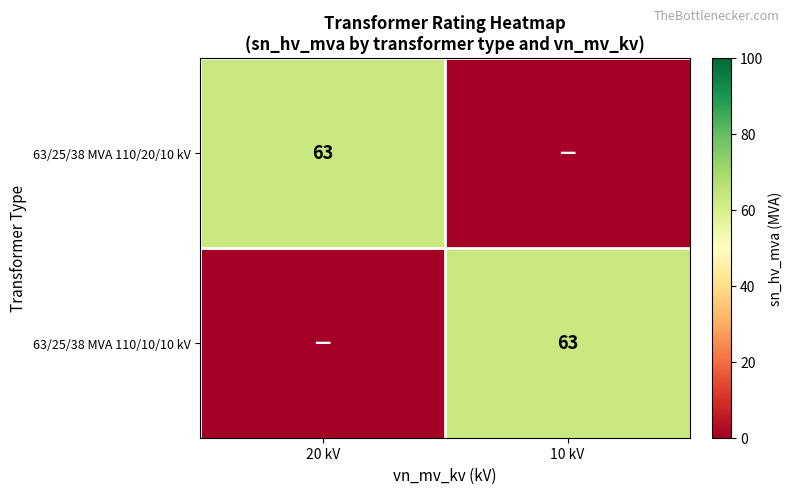

The 63/25/38 MVA 110/20/10 kV series shows 63 at 20 kV. True or false?

True